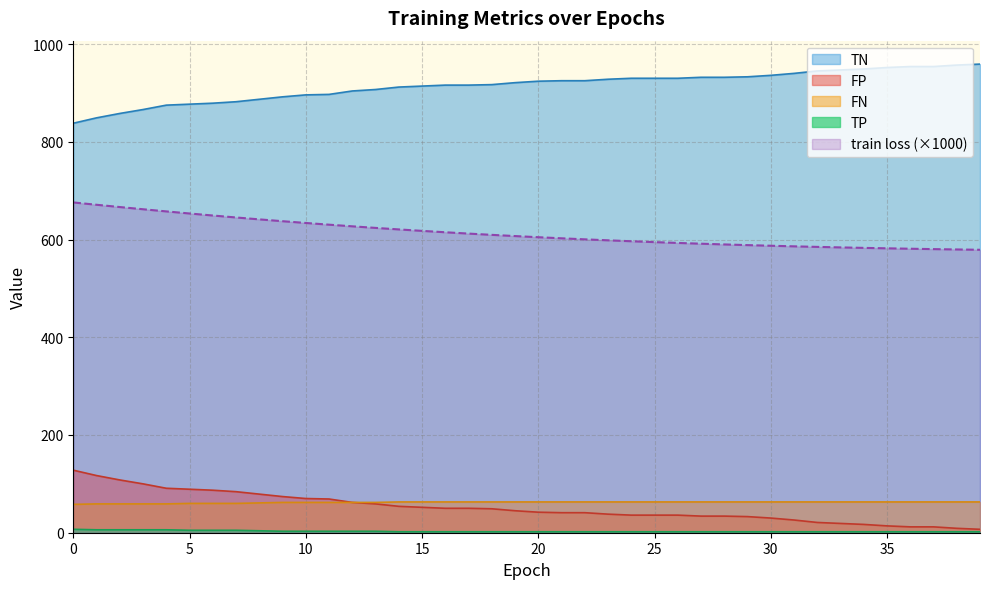

Which label corresponds to the largest value in the chart?

39